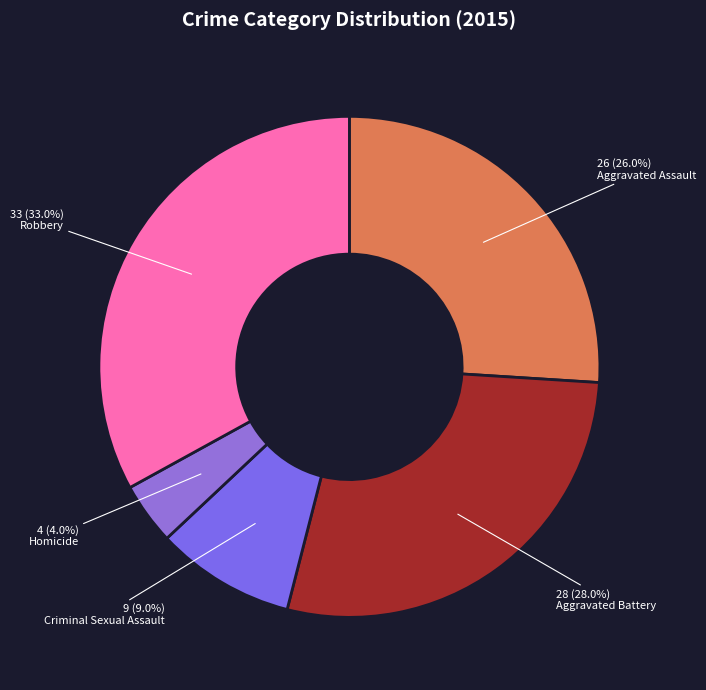

What is the largest slice in the pie chart?

Robbery